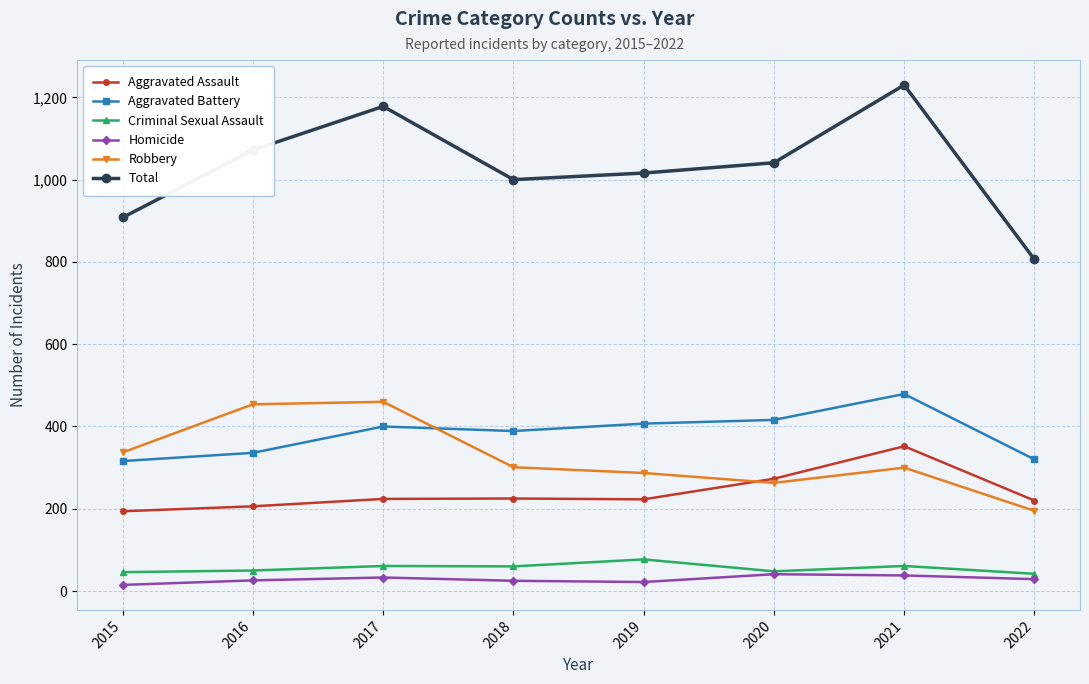

At which category does the chart reach its peak across all series?

2021